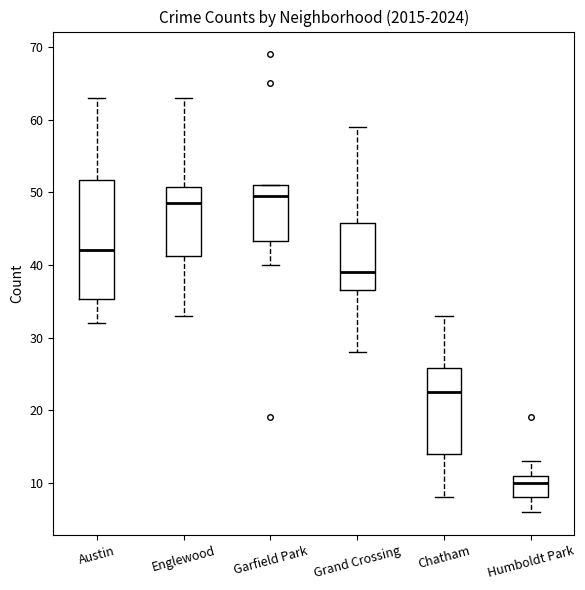

Which box is the tallest, from its lower edge to its upper edge?

Austin